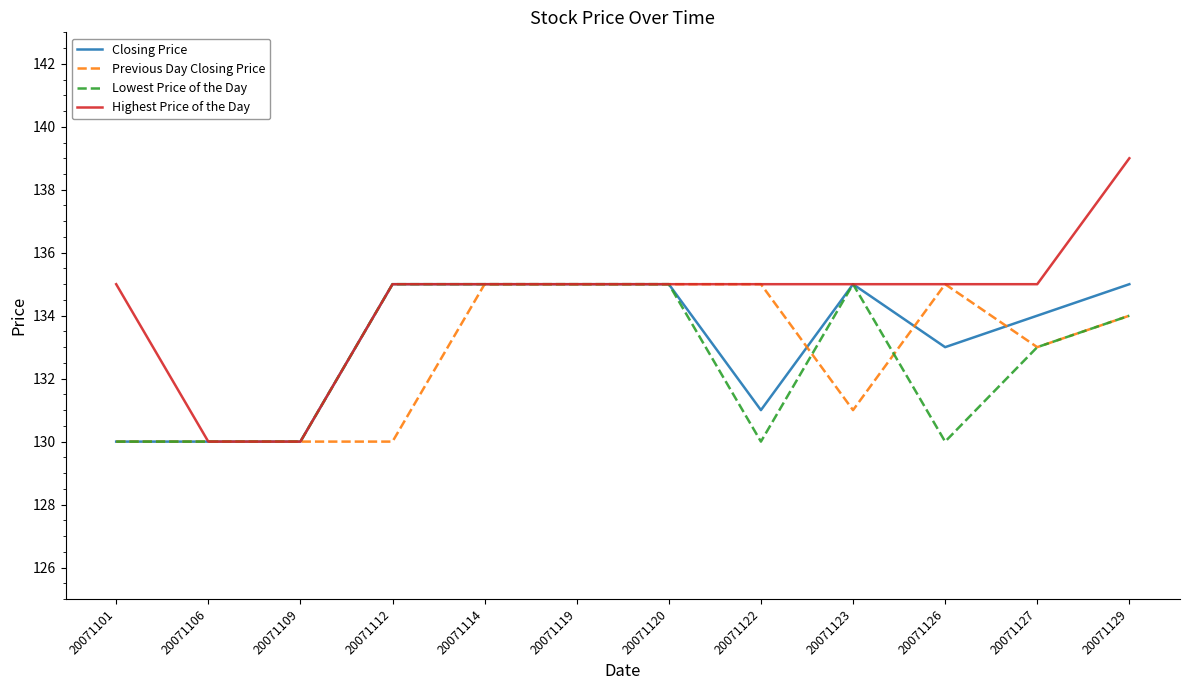

What is the sum of all Closing Price values?

1598